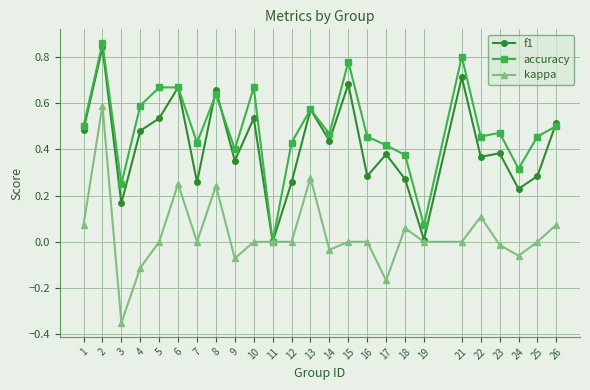

Is it true that accuracy equals 0.8 at 15?

True